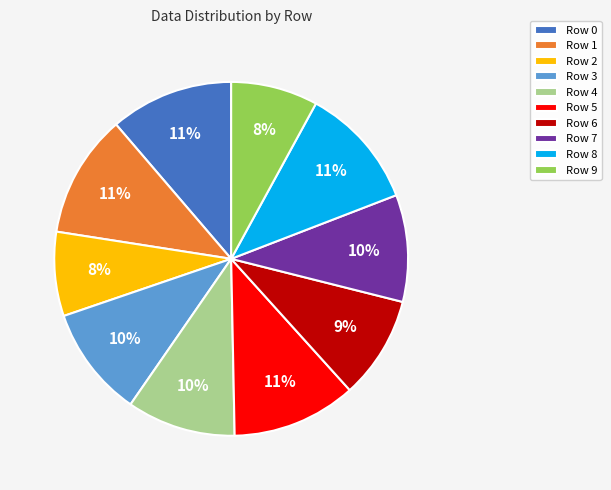

The Row 5 slice represents 20% of the pie. True or false?

False